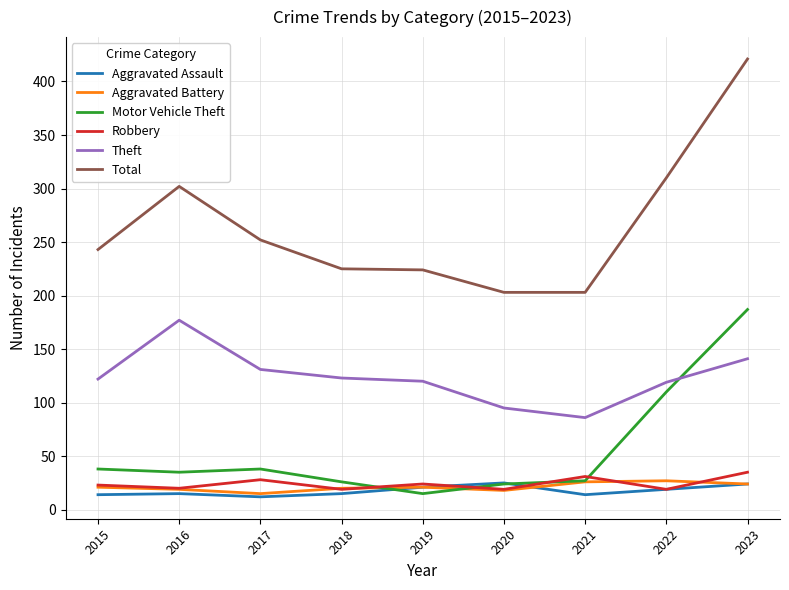

Which series has the widest spread of values?

Total